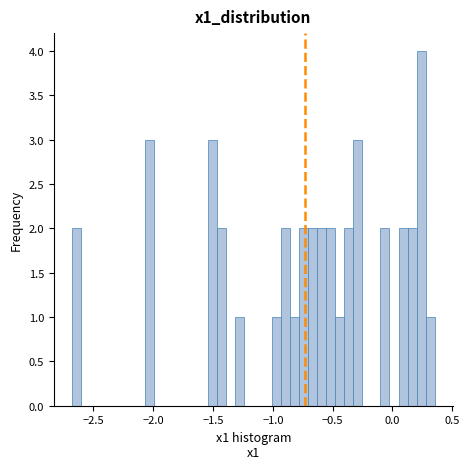

Read against the x-axis, roughly where is the centre of the tallest bar?

0.25